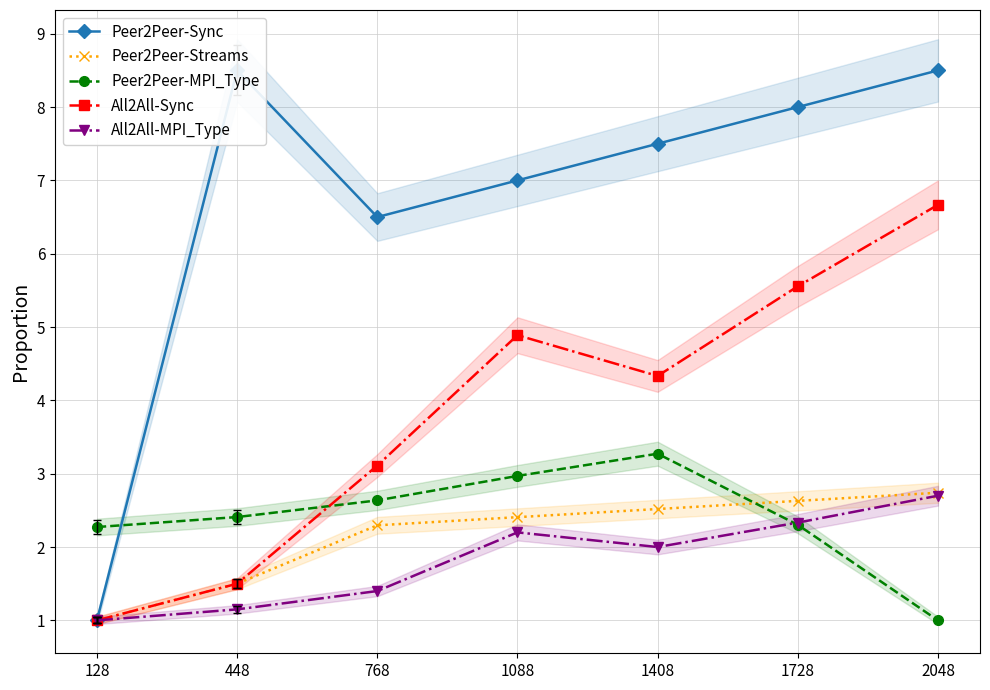

Which has a higher value, 768 or 1088?

1088